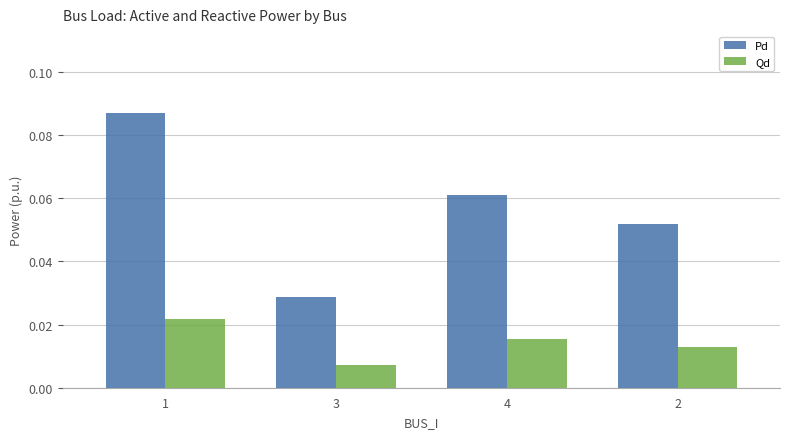

Between 4 and 2, which series saw the biggest shift?

Pd